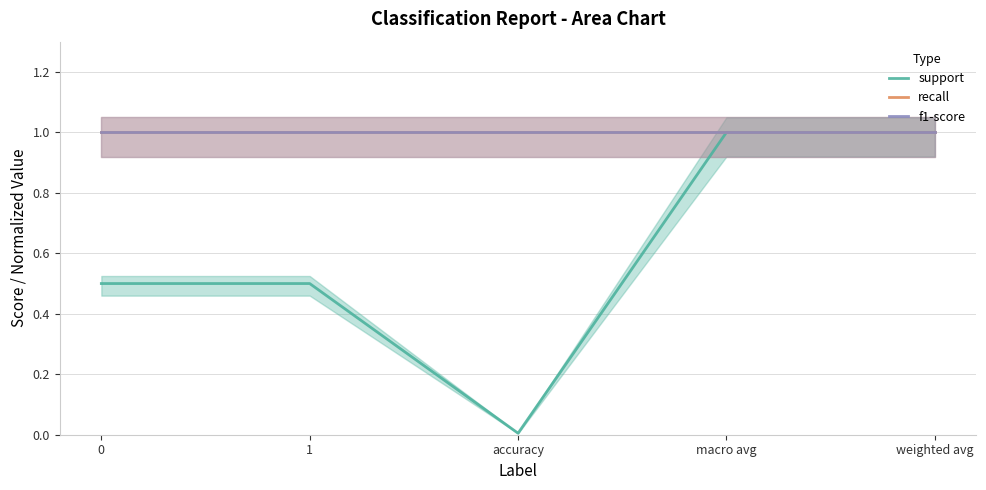

True or false: recall and support intersect in this chart.

False